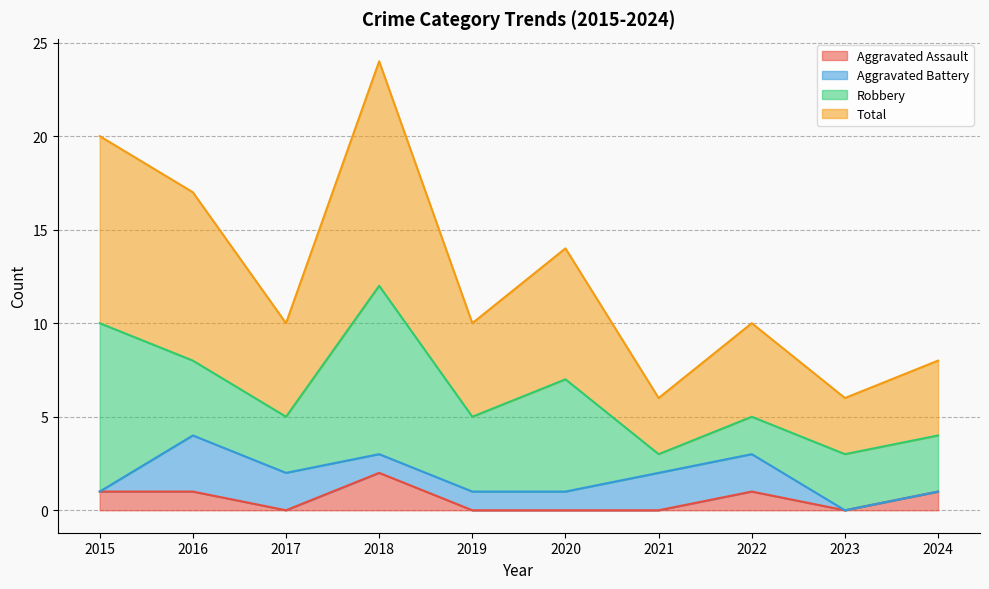

True or false: Total and Aggravated Assault intersect in this chart.

False